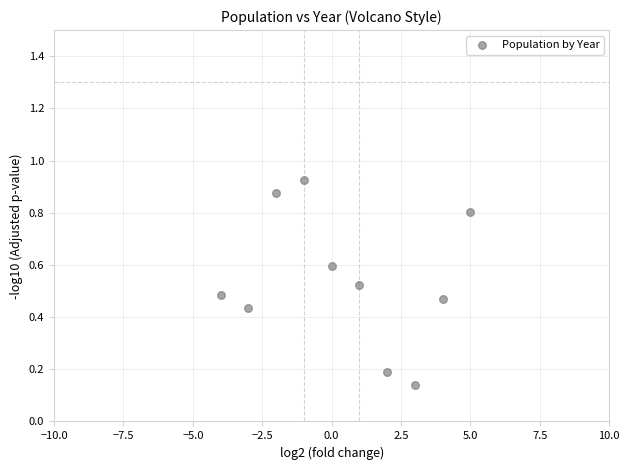

What is the range of Y values (max minus min)?

0.8